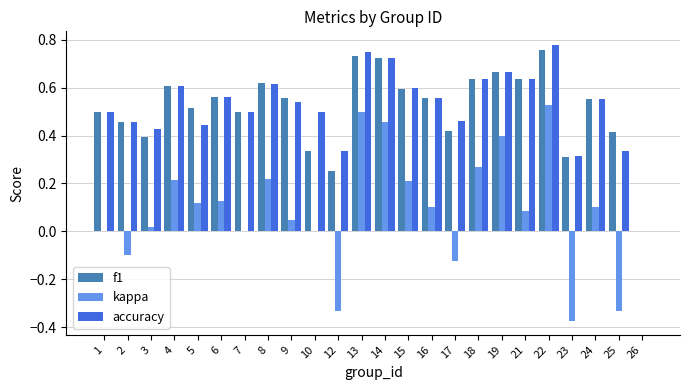

The accuracy series shows 0.3 at 17. True or false?

False